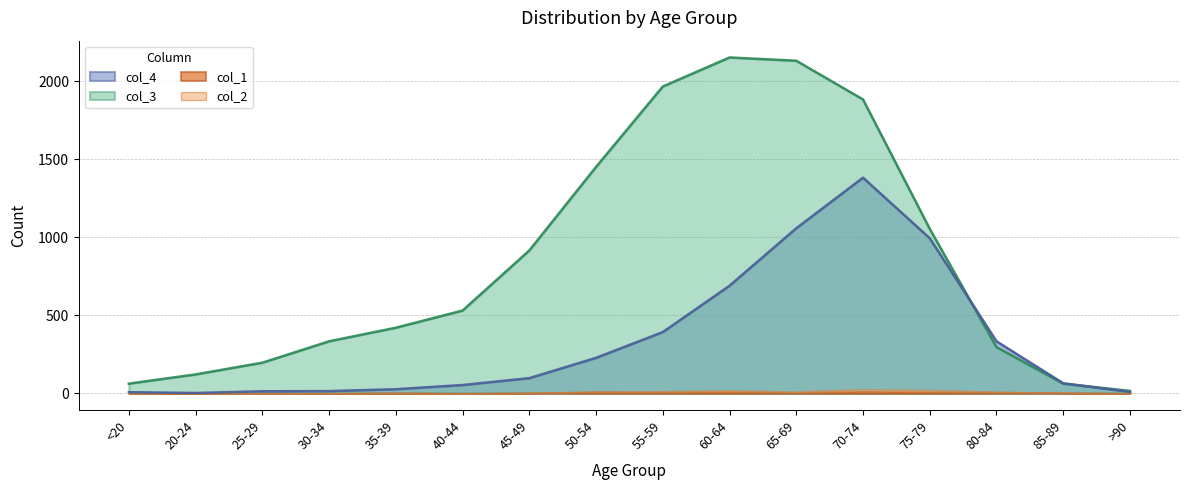

Is it true that col_4 equals 97 at 45-49?

True